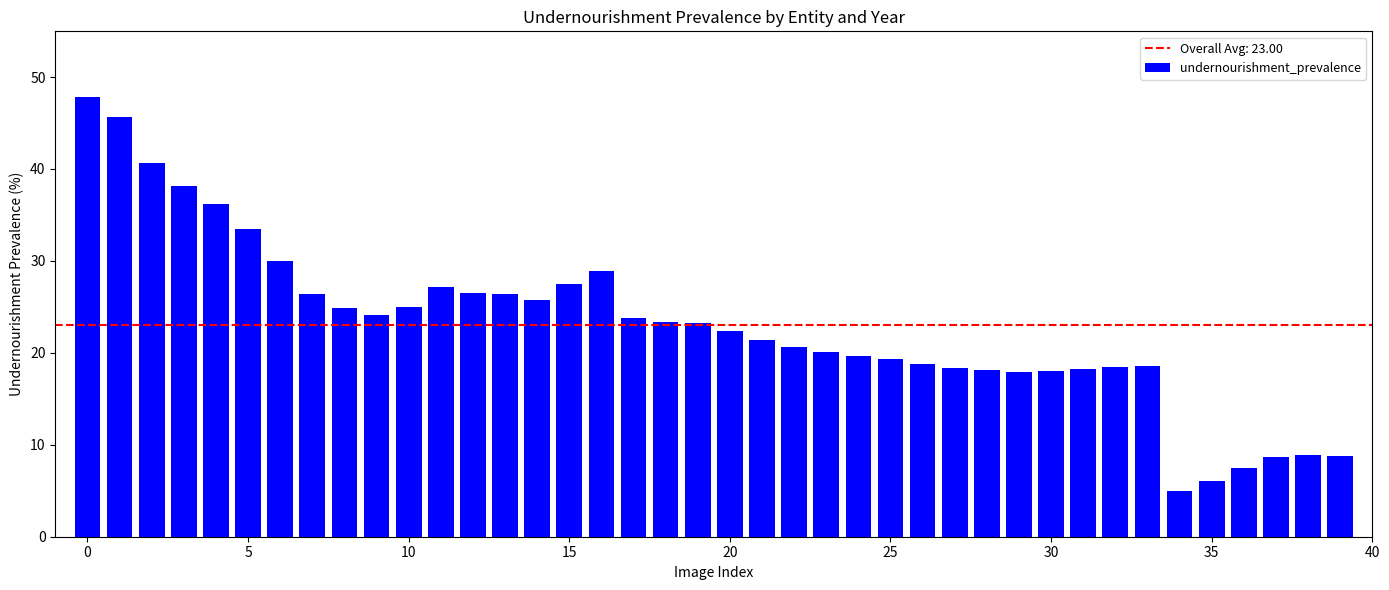

What is the minimum value shown in the chart?

5.0